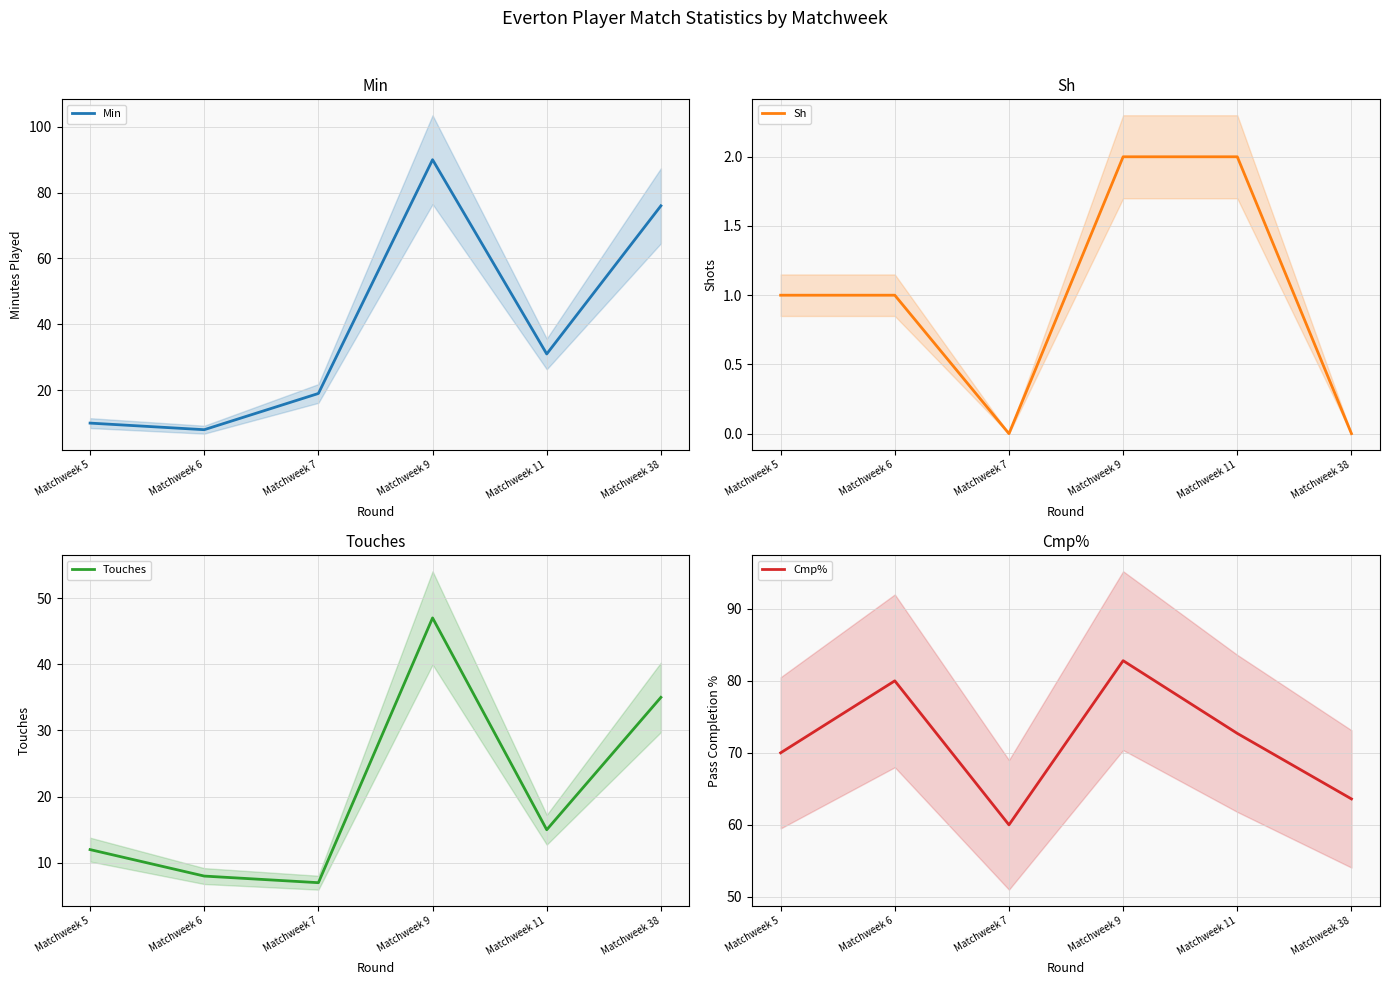

True or false: Min and Sh intersect in this chart.

False